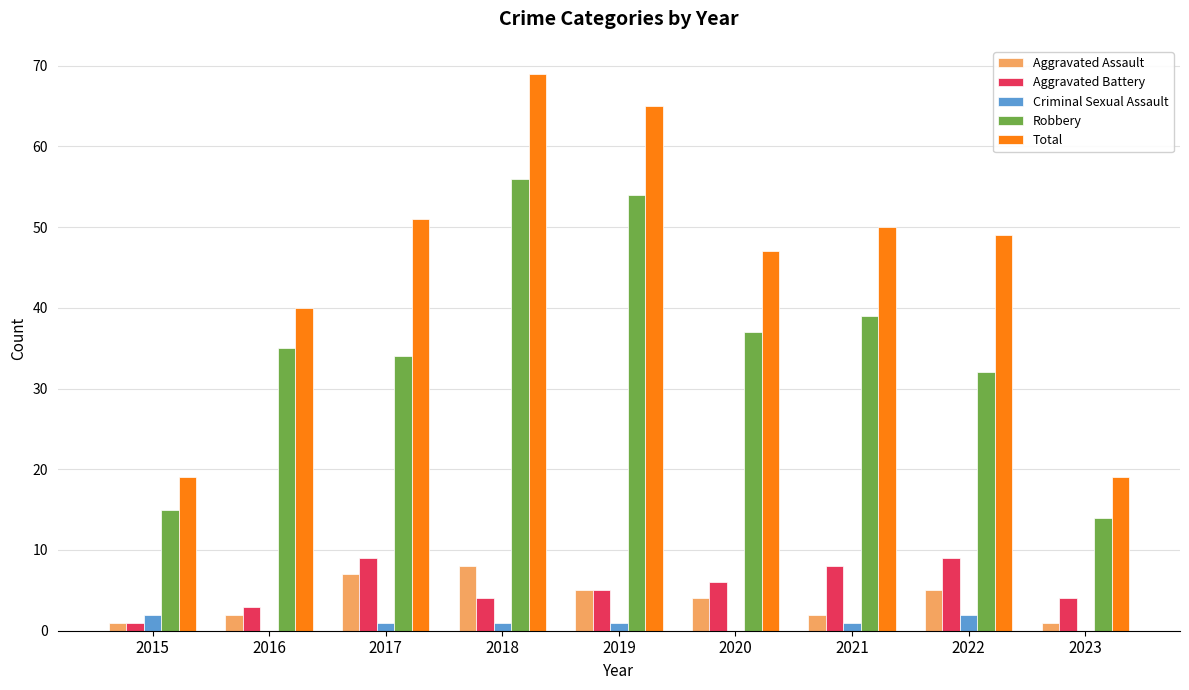

At which category is the sum across all series the highest?

2018